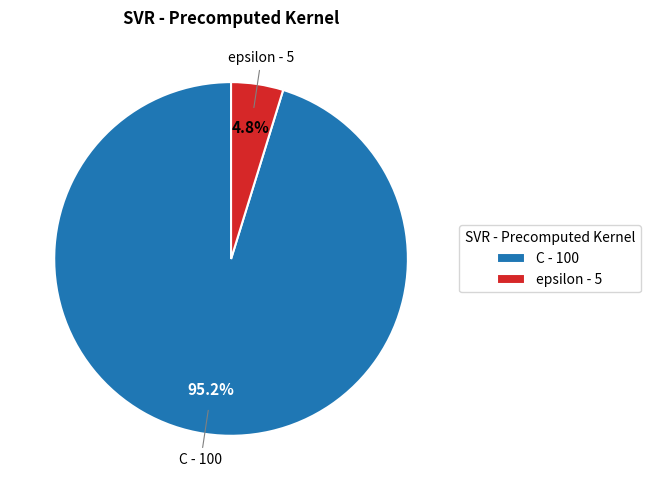

To the nearest percent, what is the combined percentage of C and epsilon?

100%